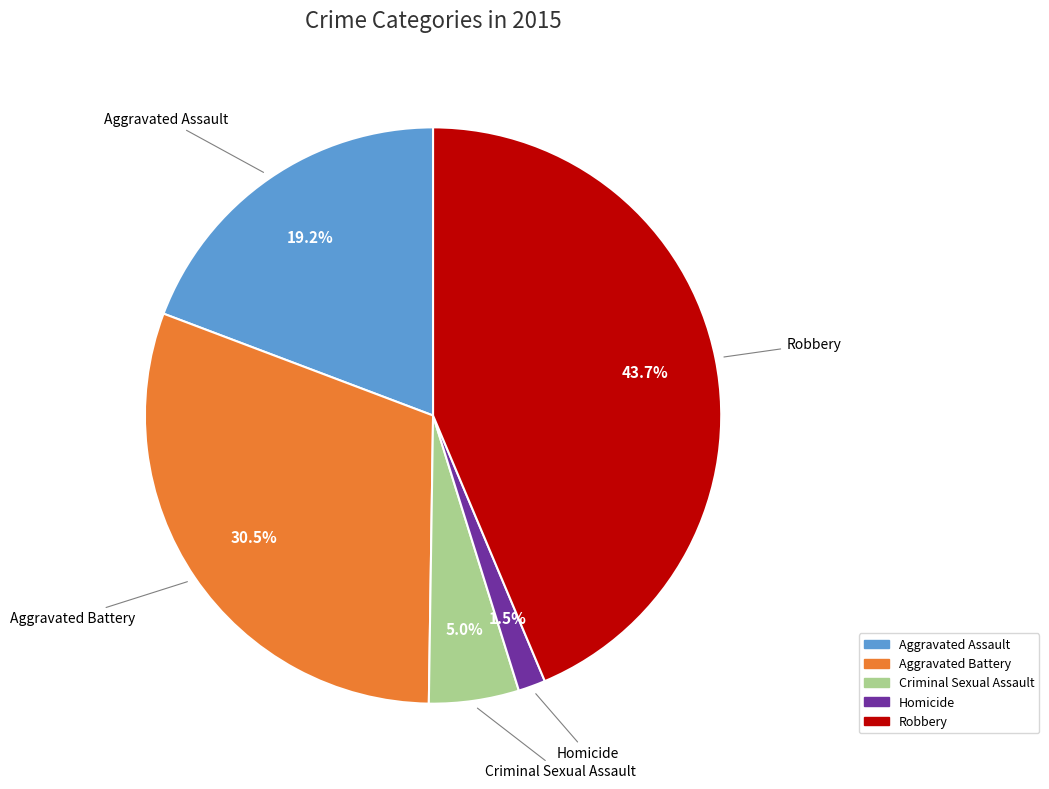

How many segments does this pie chart have?

5